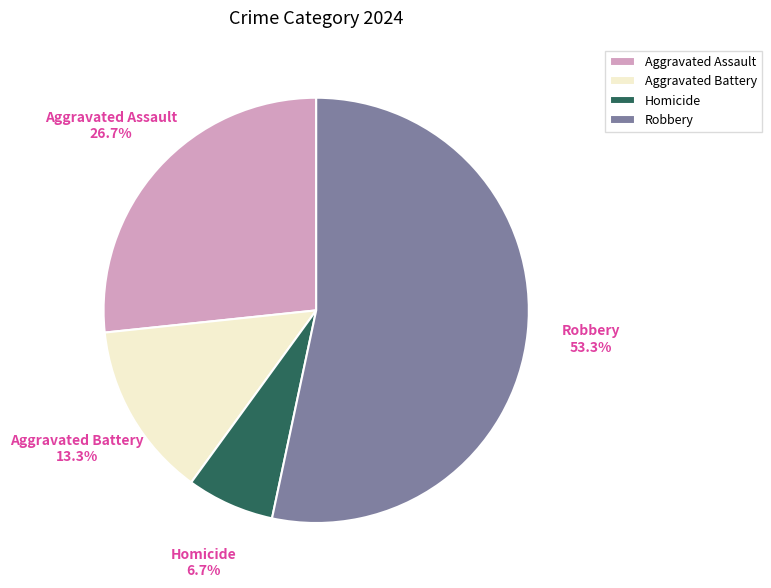

Which slice is the largest?

Robbery